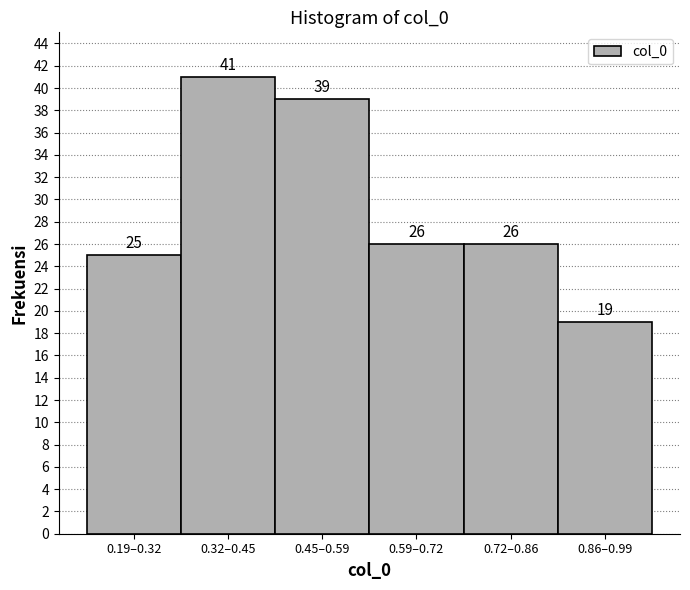

Reading left to right, list all the values displayed in this chart.

25	41	39	26	26	19